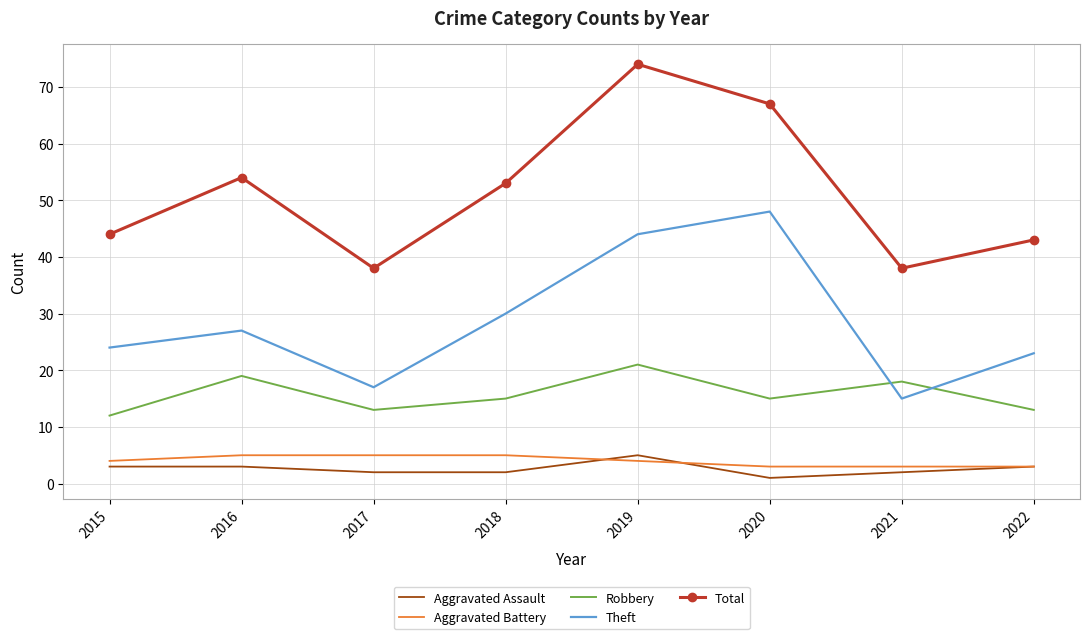

Read the Aggravated Assault value at 2020.

1